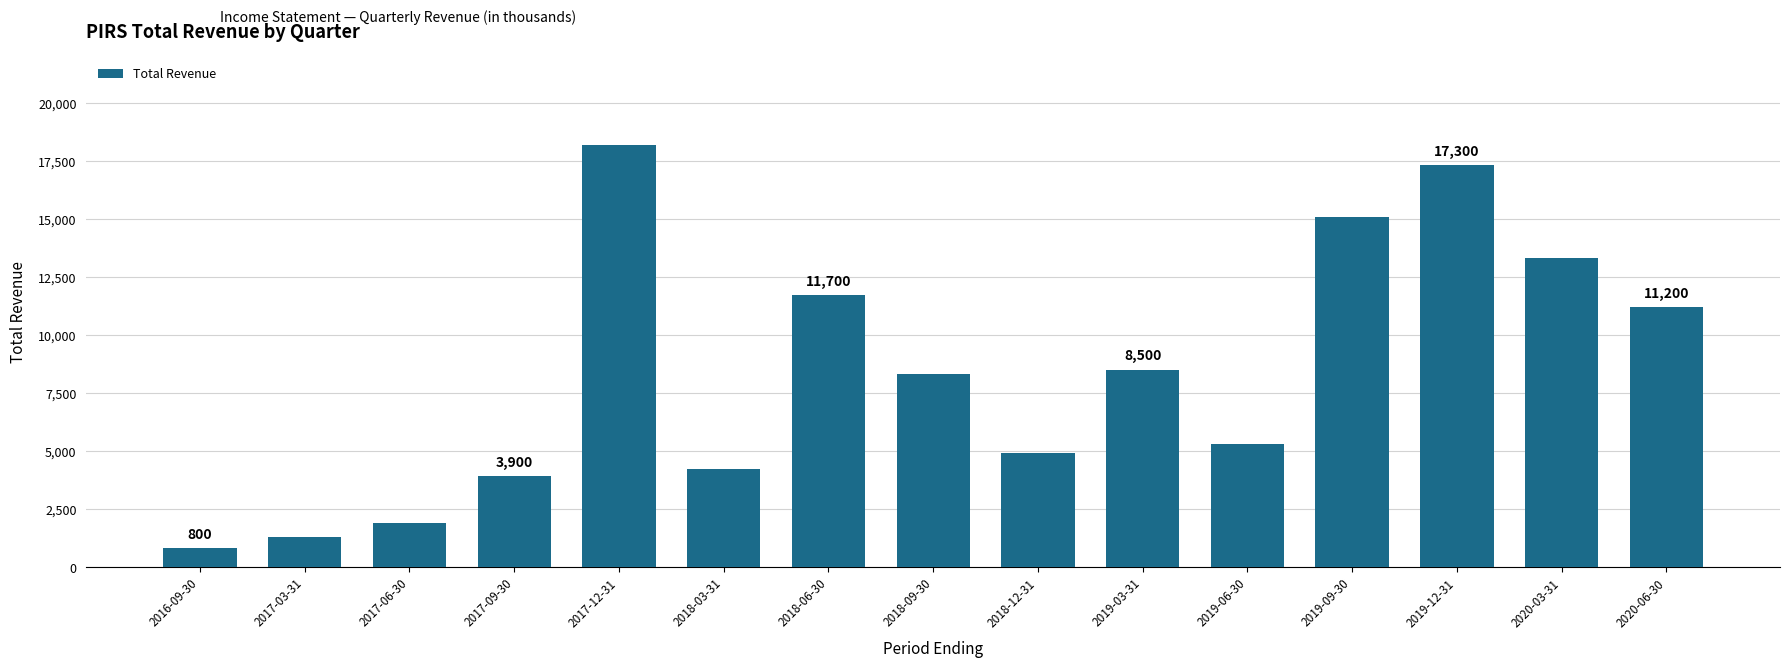

Where does the data first go above 8300?

2017-12-31